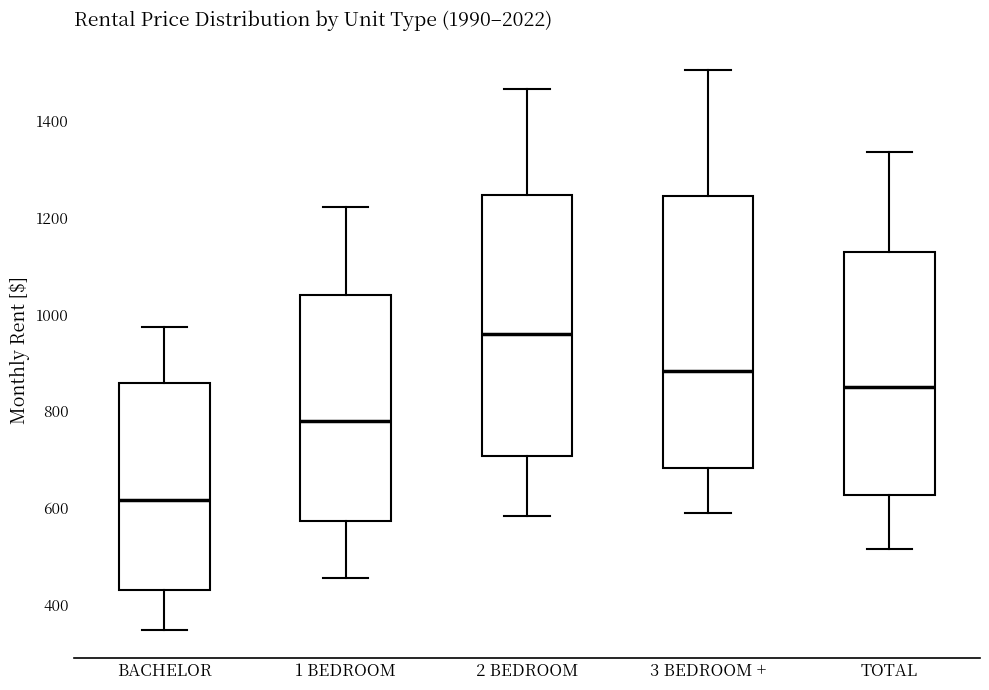

Reading left to right, transcribe this box plot: for each box, give where its median line is, the range the box spans, and where its two whiskers end, as read against the y-axis. The values are not printed on the chart, so give them approximately, as read against the axis.

BACHELOR: median 620, box 440 to 860, whiskers 340 to 980
1 BEDROOM: median 780, box 580 to 1040, whiskers 460 to 1220
2 BEDROOM: median 960, box 700 to 1240, whiskers 580 to 1460
3 BEDROOM +: median 880, box 680 to 1240, whiskers 580 to 1500
TOTAL: median 860, box 620 to 1120, whiskers 520 to 1340